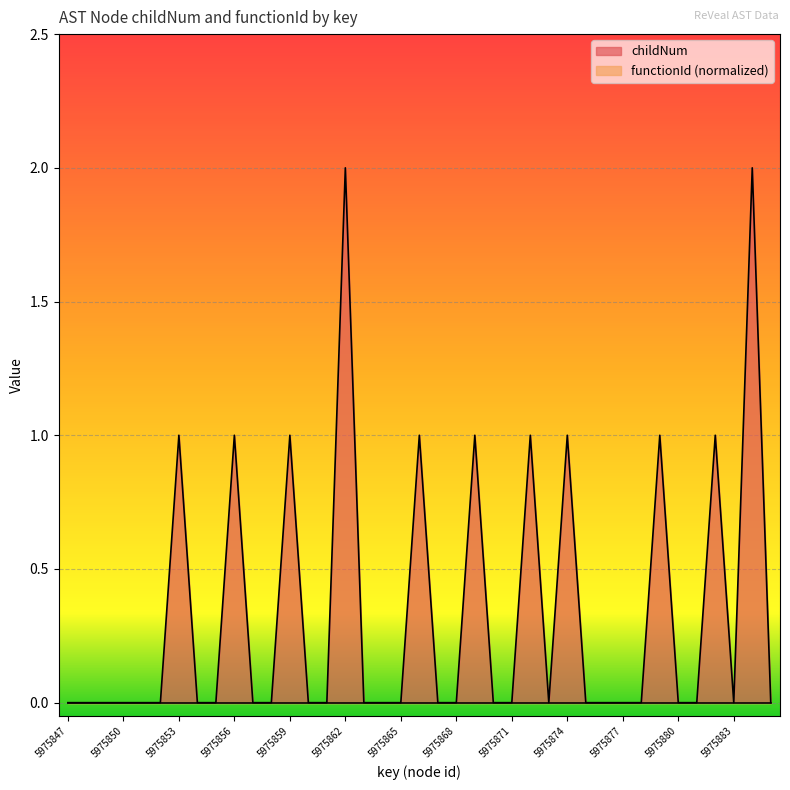

Which category has the lowest value across all series?

5975847